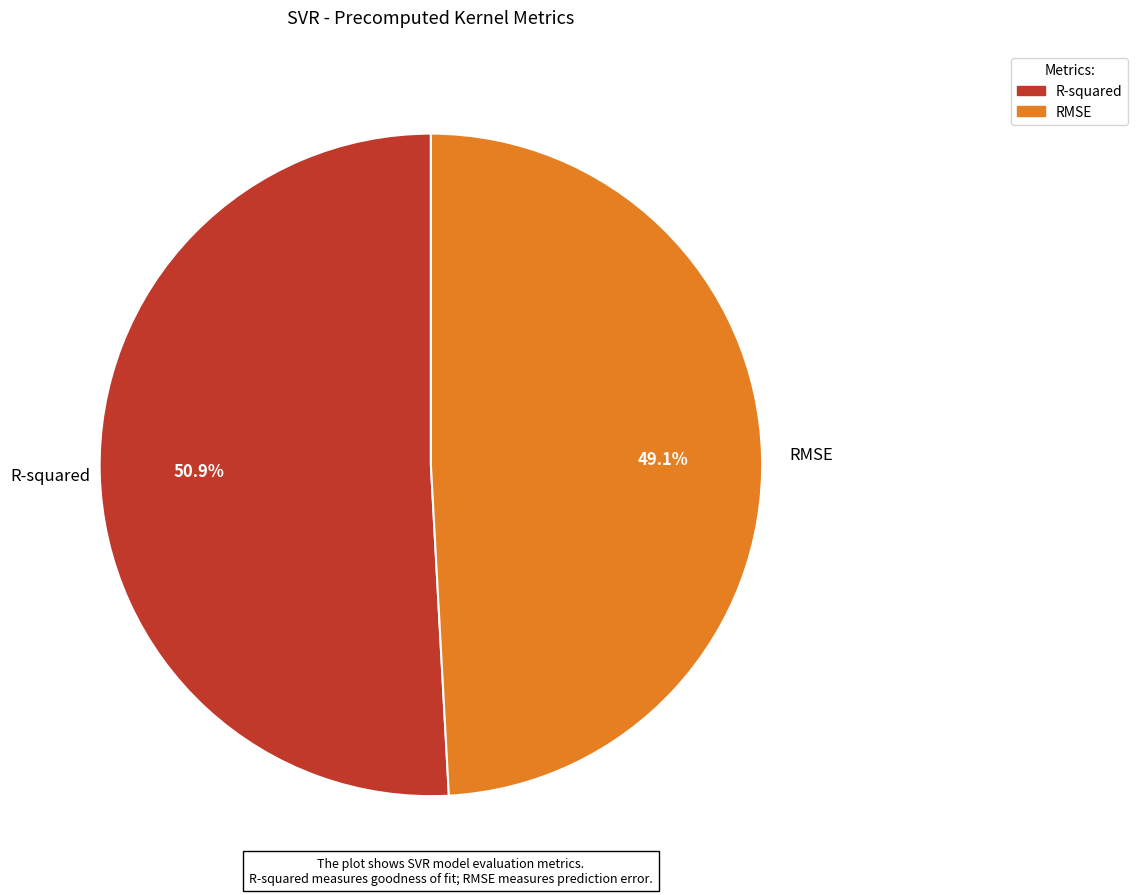

How many slices are in this pie chart?

2